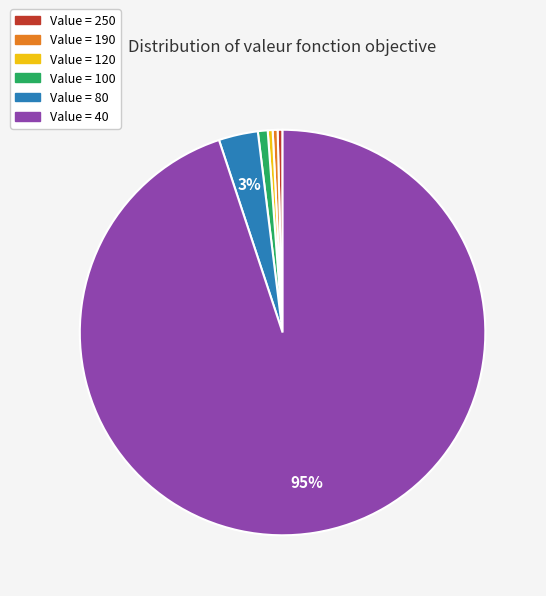

To the nearest percent, what is the average slice percentage?

17%